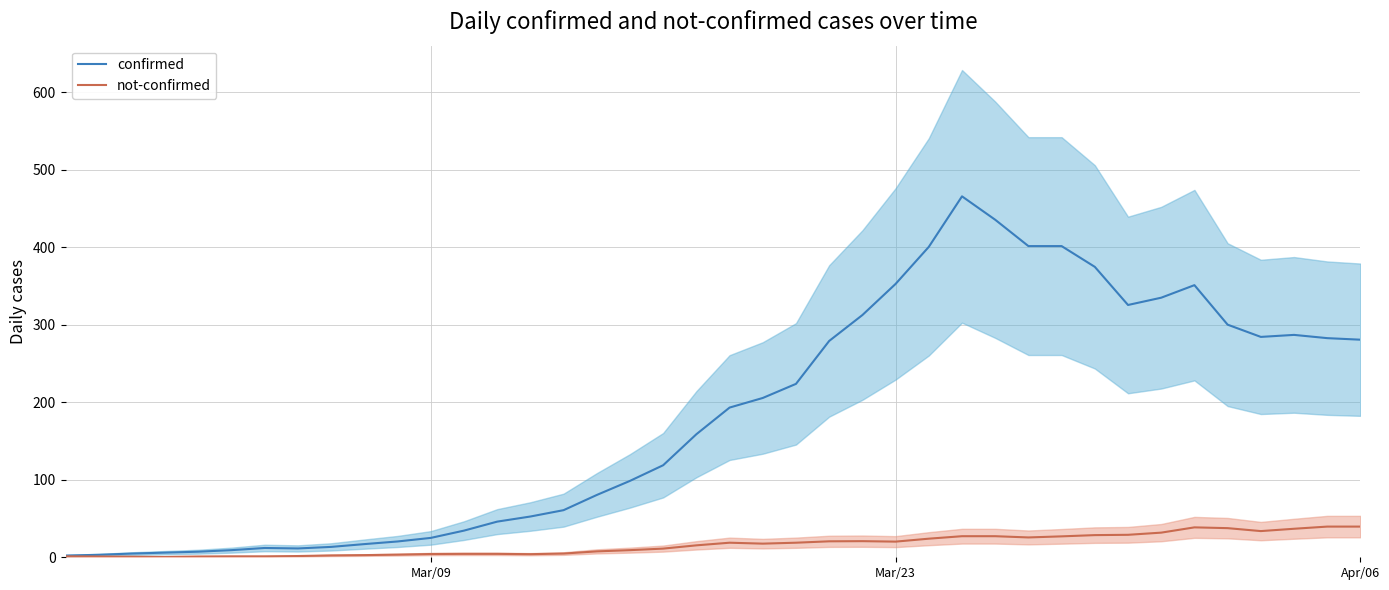

How many categories are shown in the chart?

40